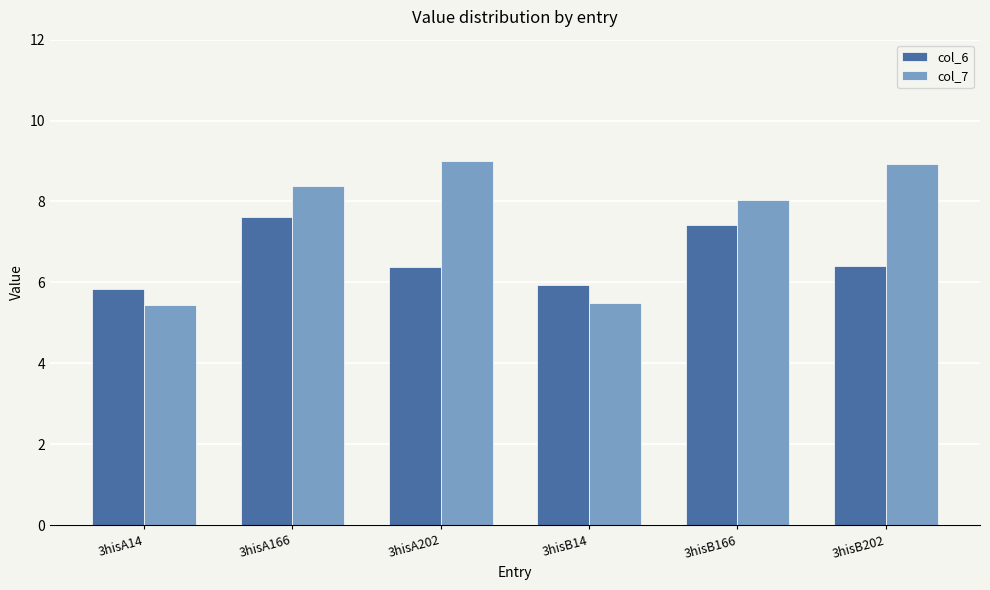

How many col_6 values are between 5 and 7?

4